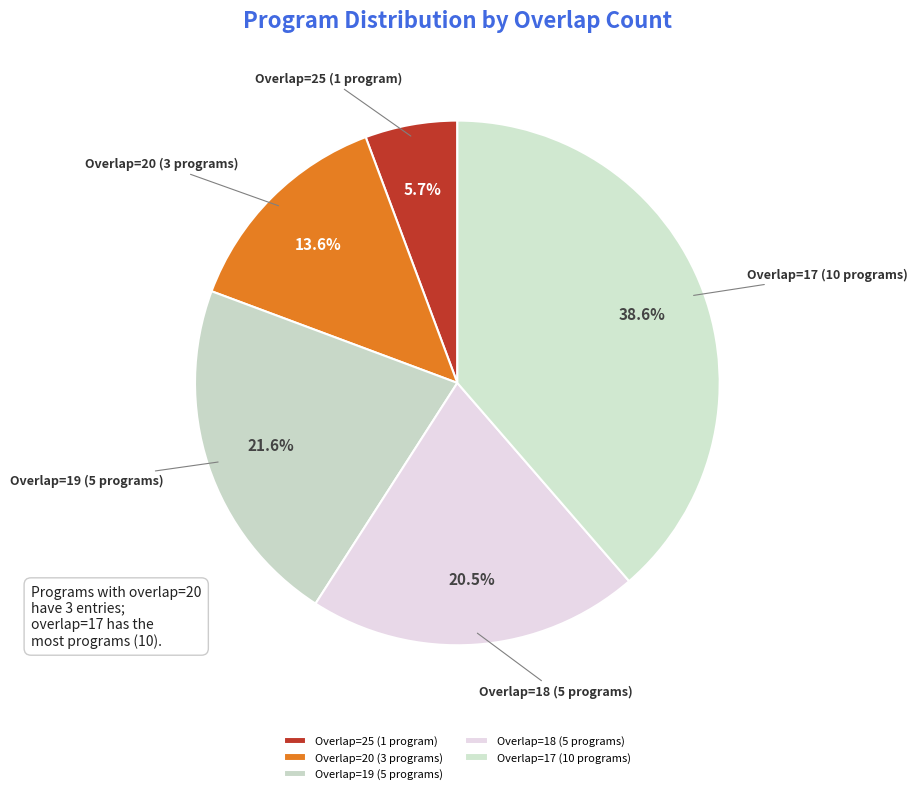

Count the number of slices in the pie.

5